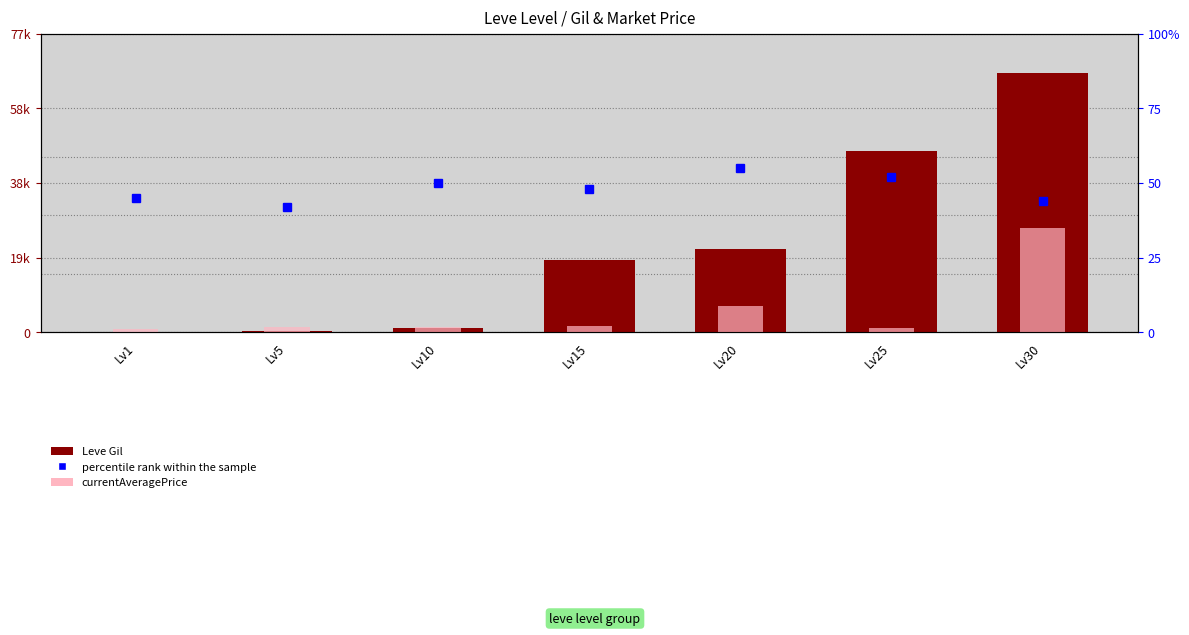

What is the highest value of the Leve Gil series?

67730.0